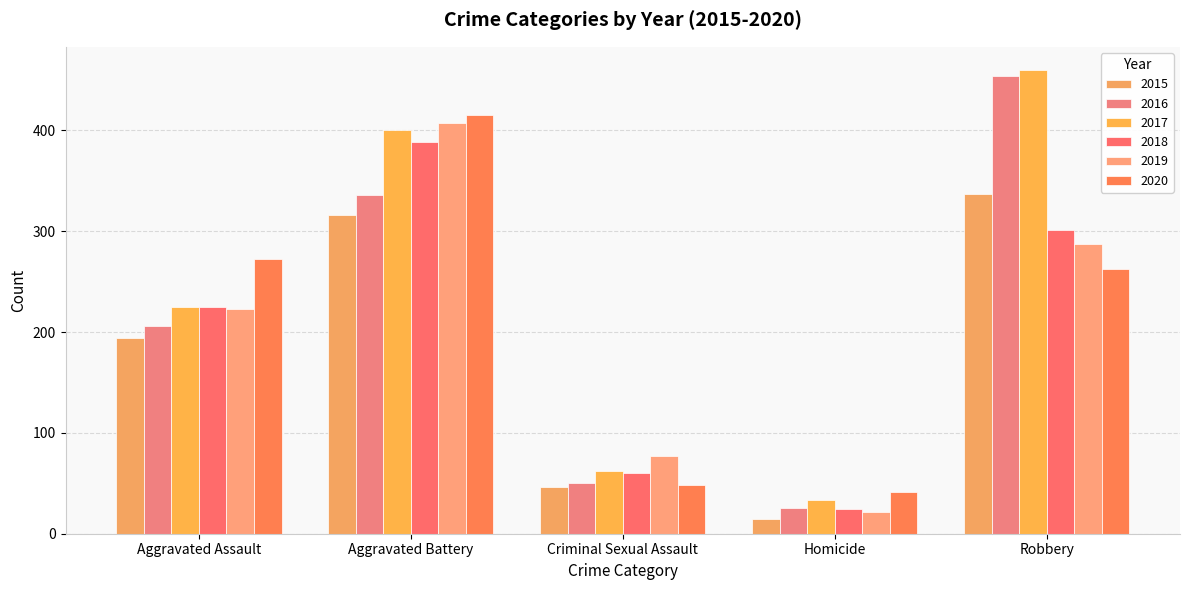

What is the difference between the highest and lowest values at Homicide?

26